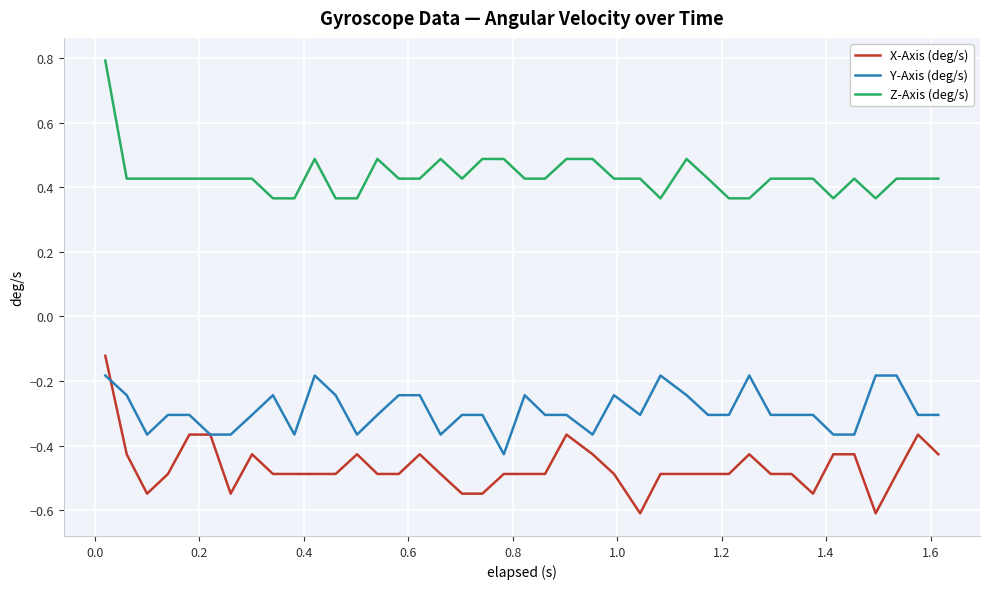

True or false: Z-Axis (deg/s) and Y-Axis (deg/s) intersect in this chart.

False